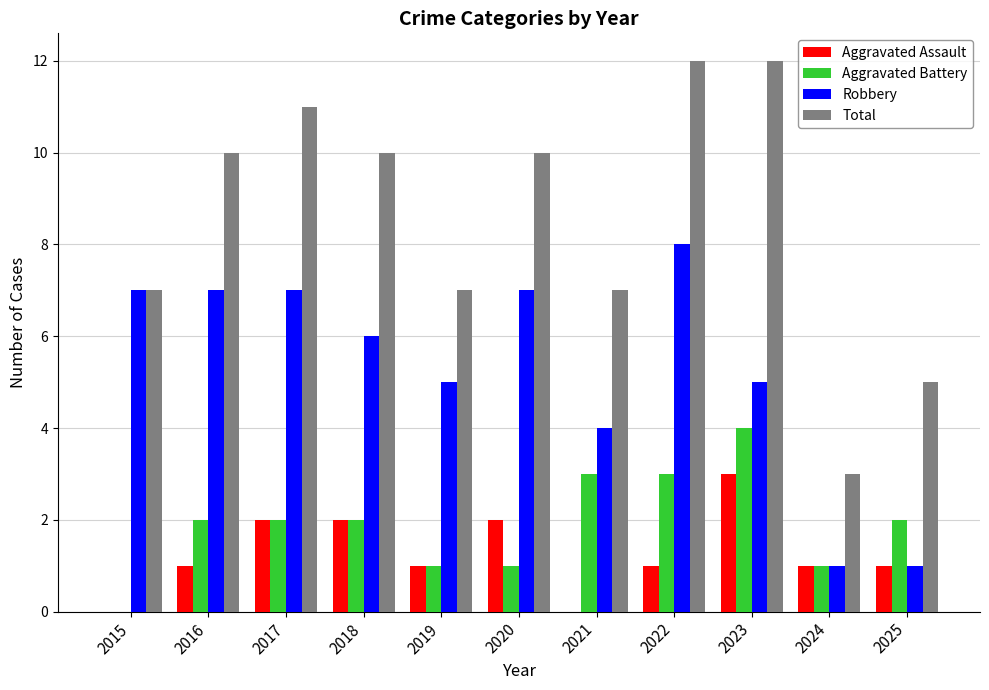

What is the sum of all Aggravated Battery values?

21